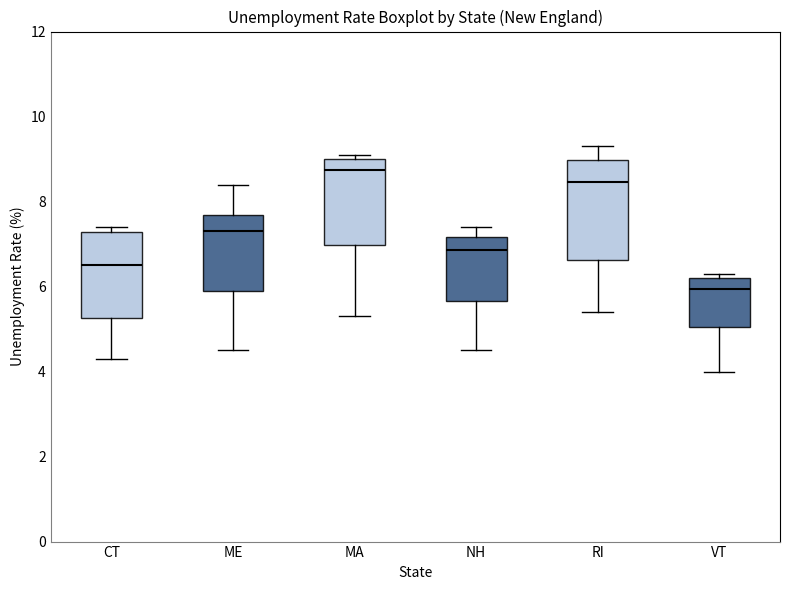

Where does the upper whisker of the box for ME end on the y-axis? The values are not printed on the chart, so give them approximately, as read against the axis.

8.4